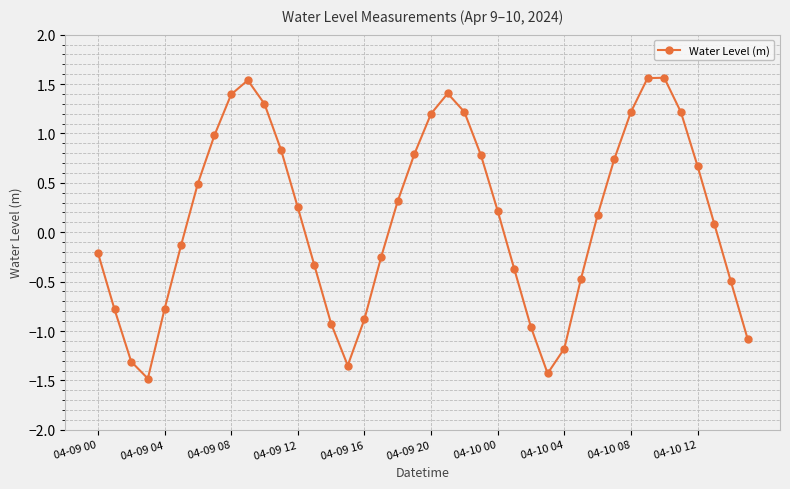

True or false: there are more than 2 points higher than both neighbors.

True